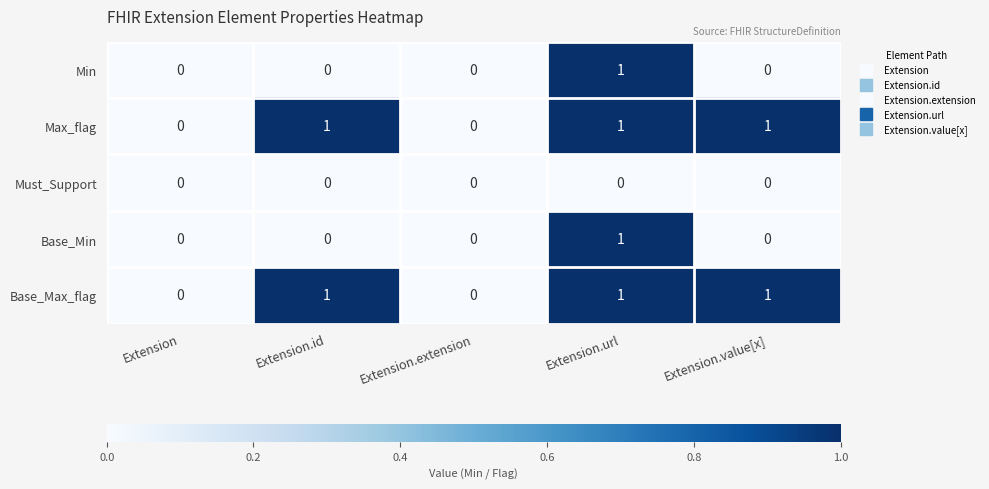

Count the number of categories in the chart.

5